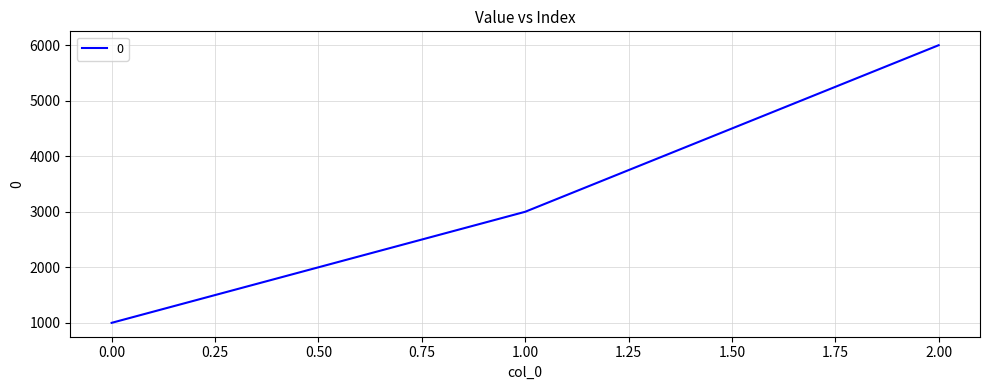

Reading right to left, list all the values displayed in this chart.

6000	3000	1000